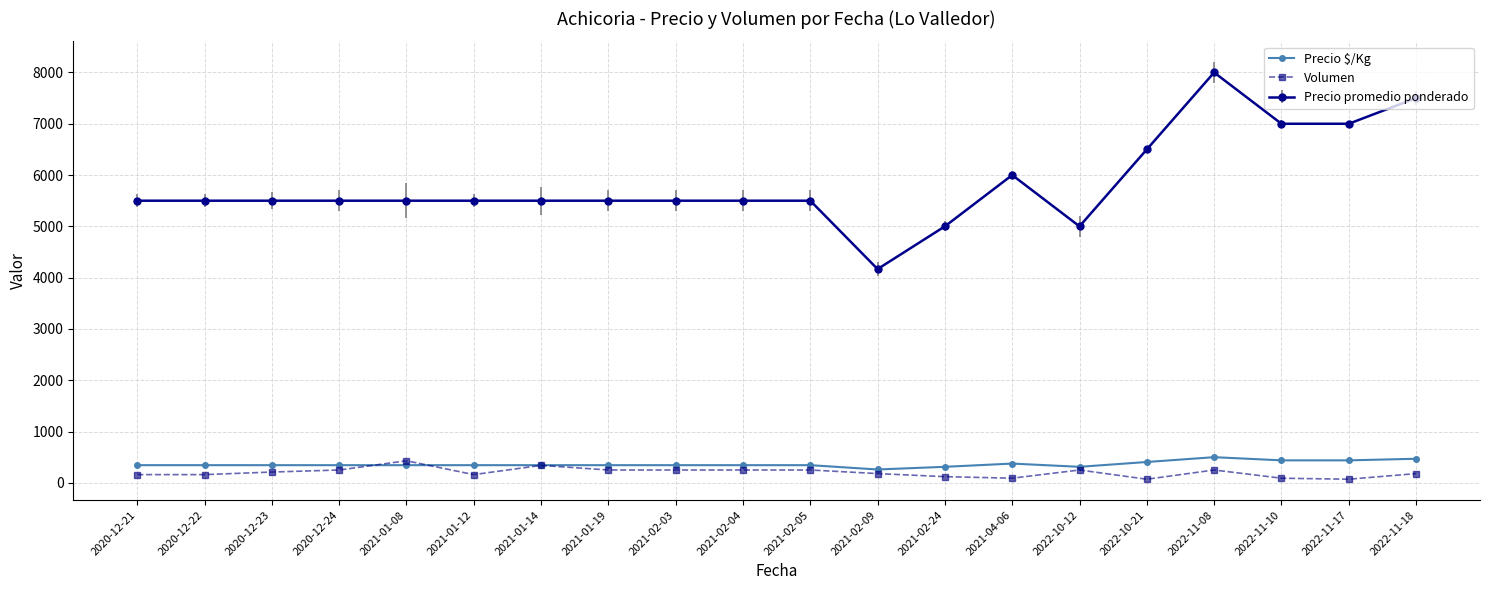

True or false: Volumen has more than 2 interior local peaks.

True